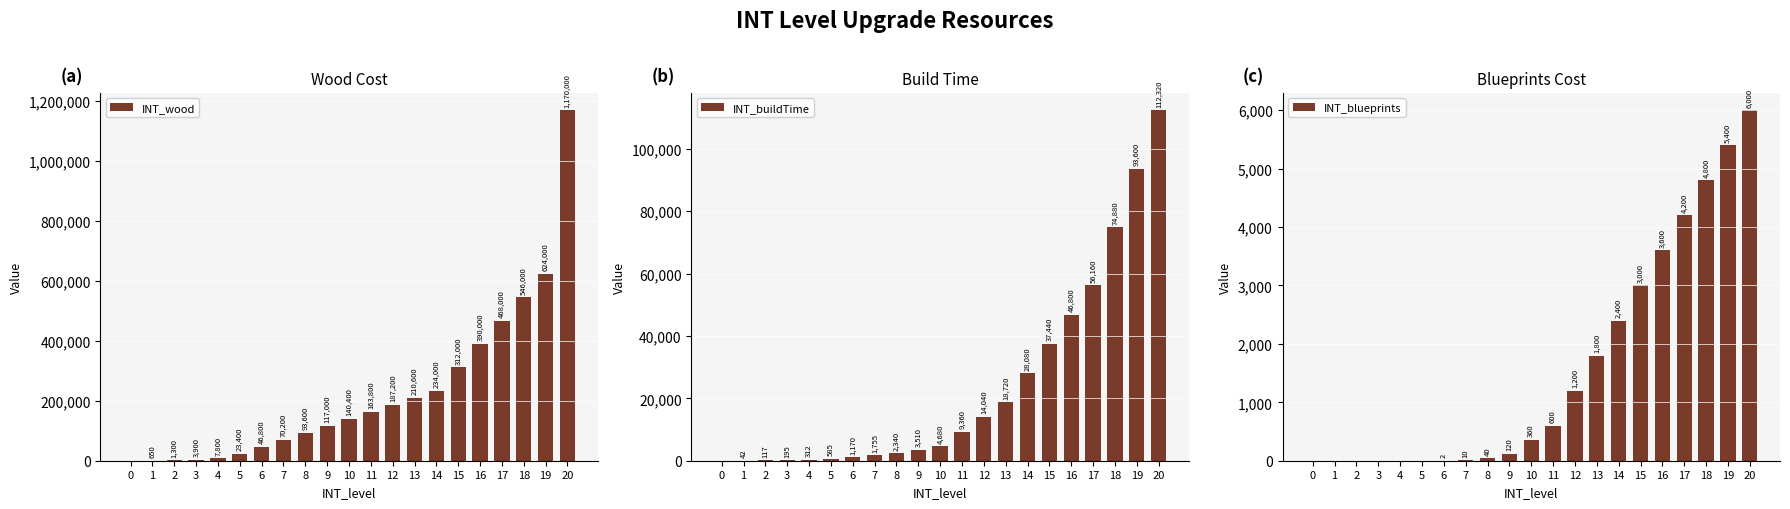

Which series has the widest spread of values?

INT_wood